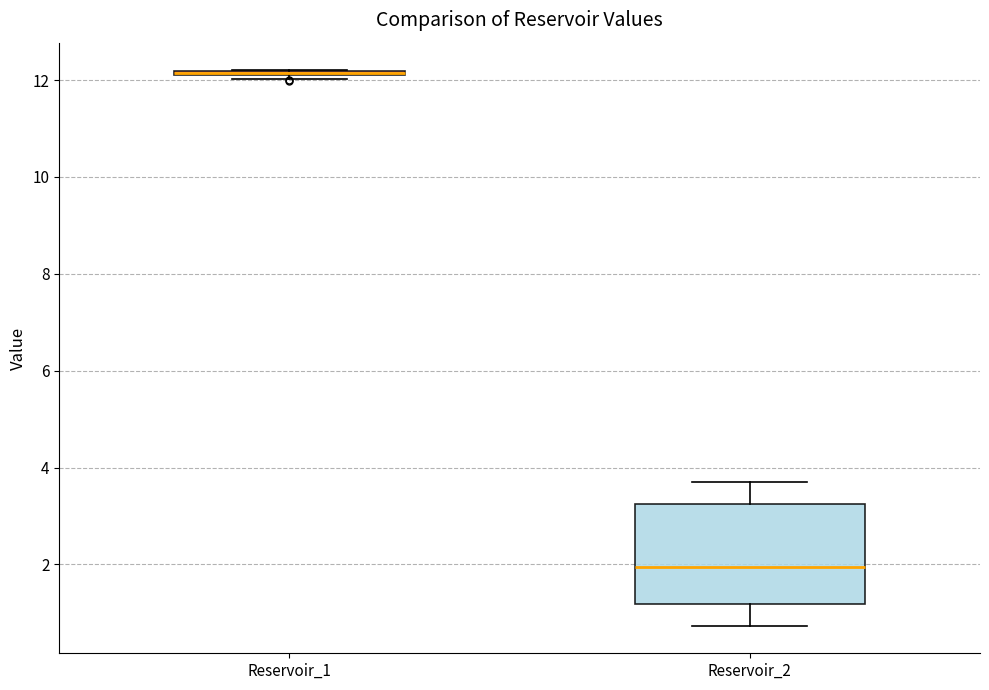

Comparing the boxes themselves (not the whiskers), which one is the tallest?

Reservoir_2